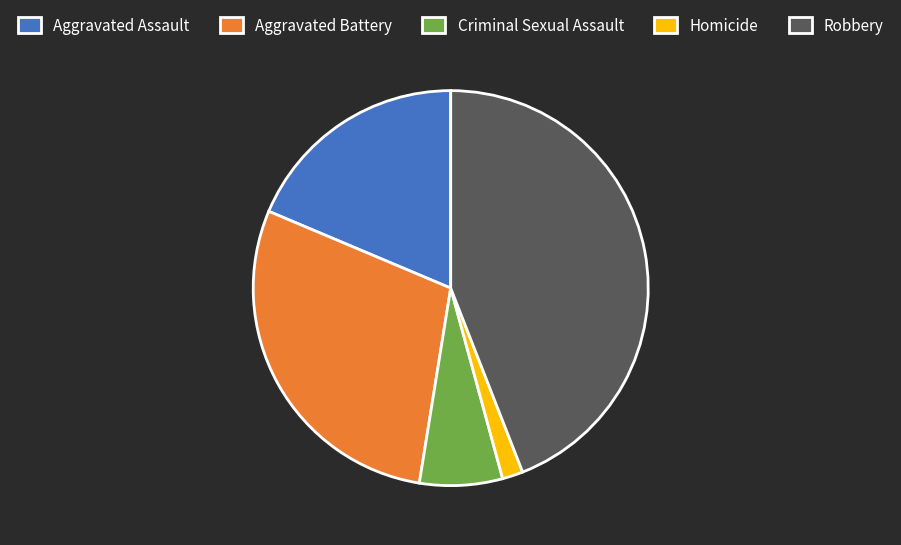

Which has a higher value, Criminal Sexual Assault or Aggravated Assault?

Aggravated Assault